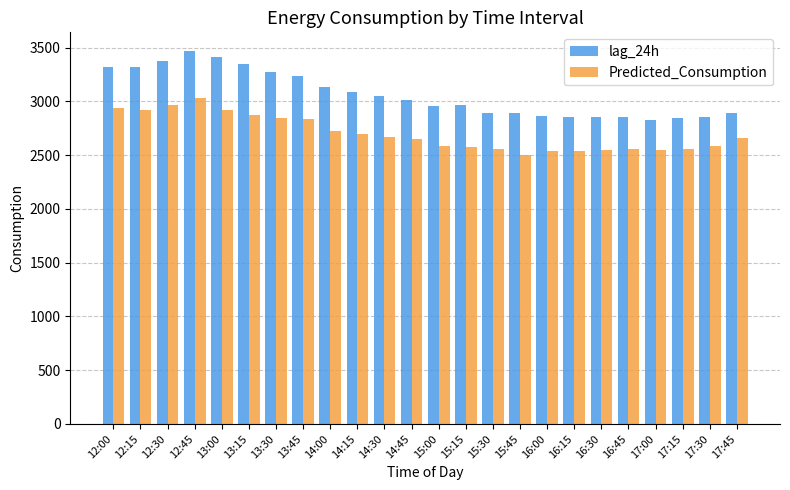

At which category is the sum across all series the highest?

12:45